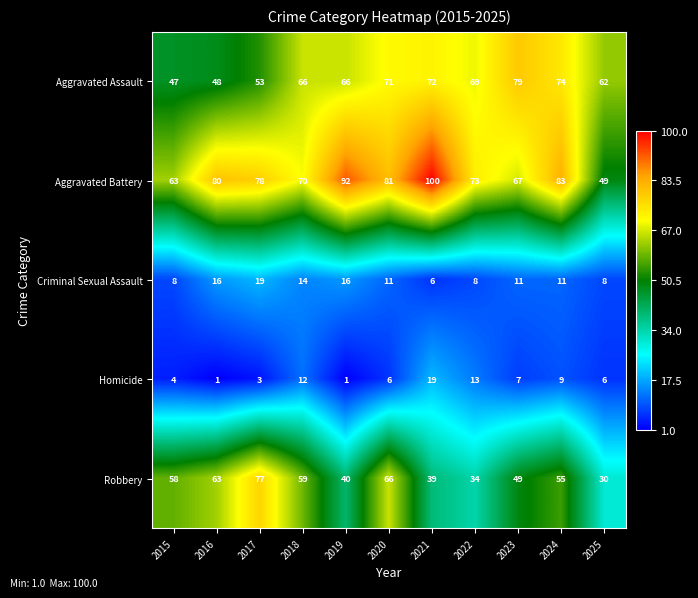

What is the difference between the second highest and second lowest values in the Robbery series?

32